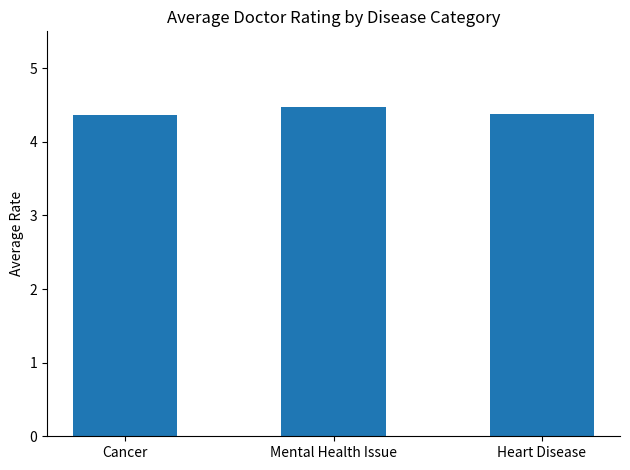

What is the label of the 1st bar from the right?

Heart Disease